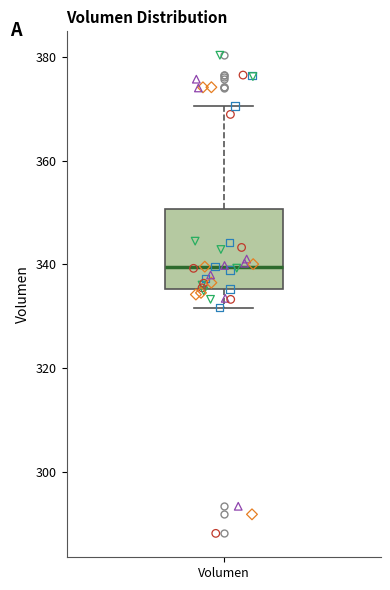

Where does the upper whisker of the box for Volumen end on the y-axis? The values are not printed on the chart, so give them approximately, as read against the axis.

370